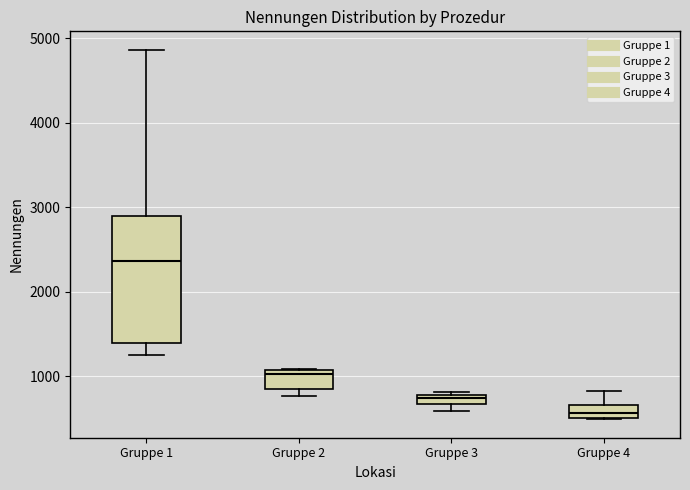

Comparing the boxes themselves (not the whiskers), which one is the tallest?

Gruppe 1